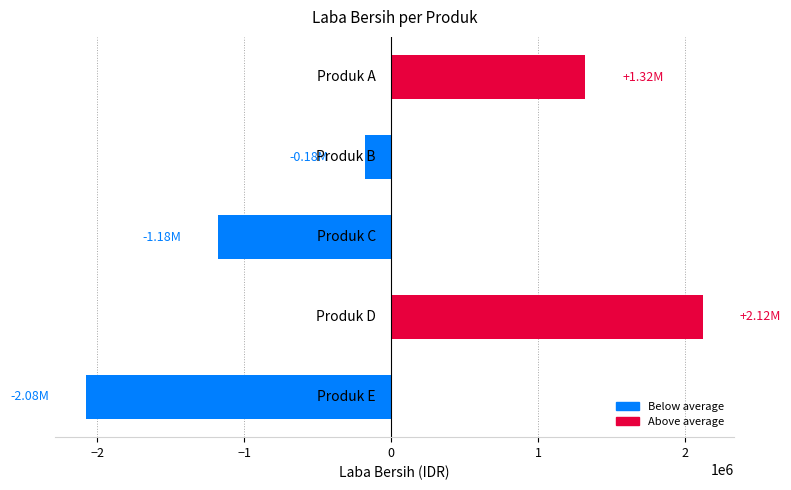

What is the difference between the maximum and minimum values?

4200000